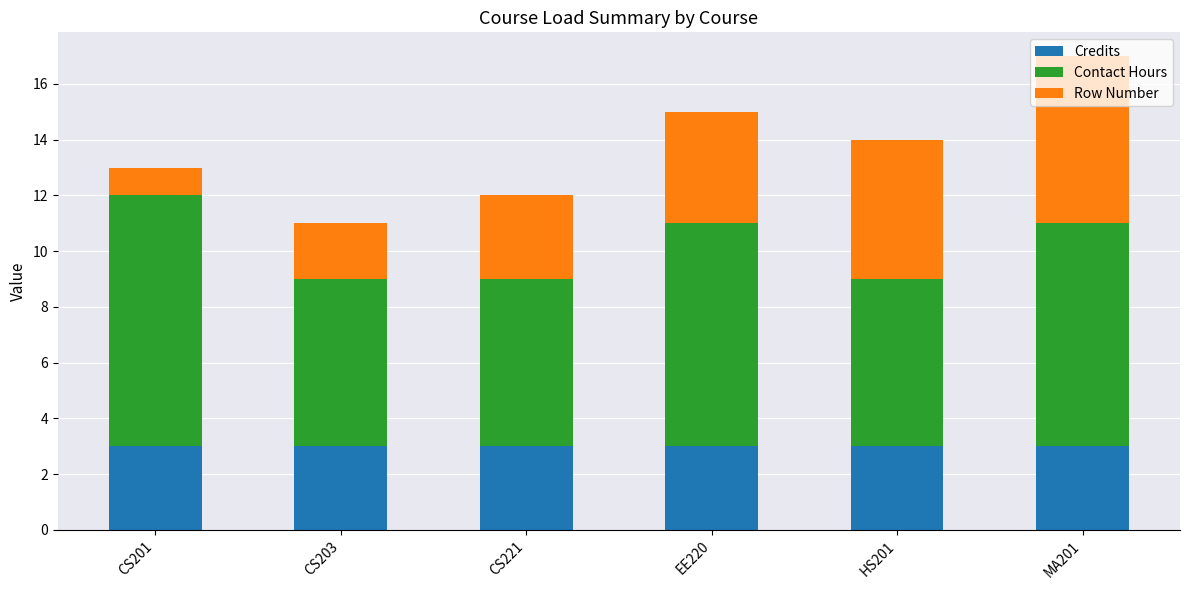

What is the total value across all series at MA201?

17